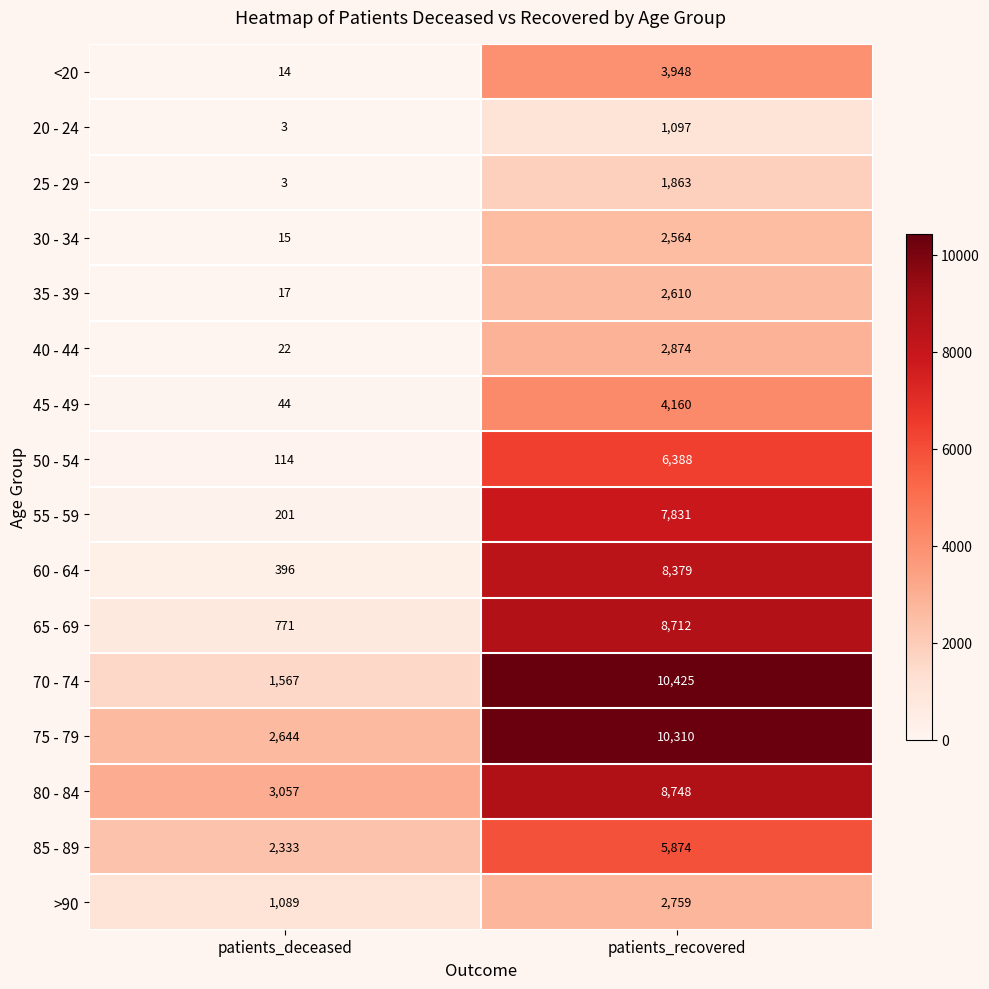

The 60 - 64 series shows 538 at patients_deceased. True or false?

False